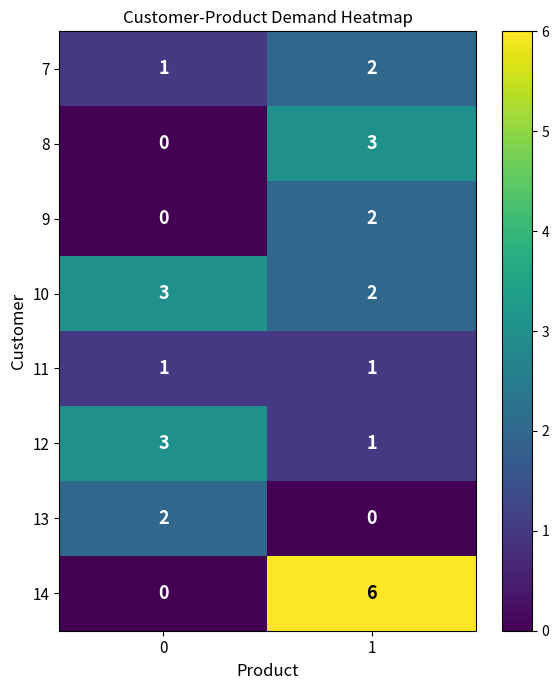

True or false: 13 has a value of 1 at 1.

False